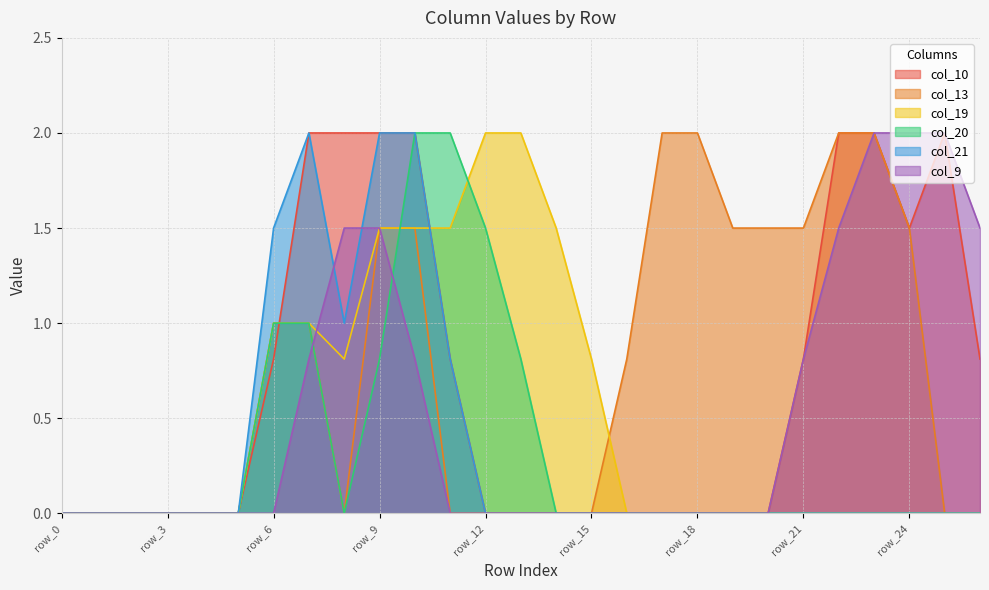

Does the chart have visible grid lines?

Yes